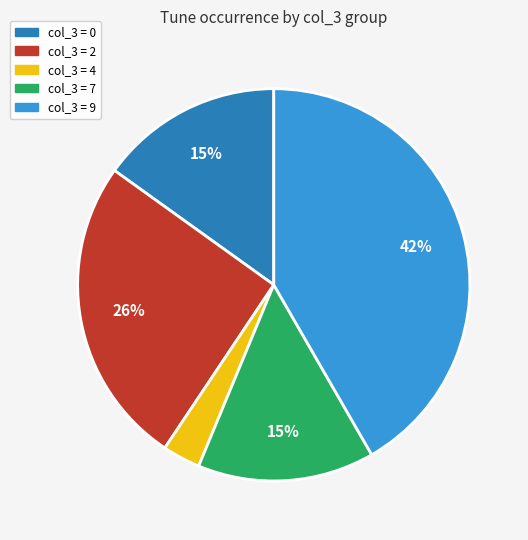

To the nearest percent, what is the difference between the largest and smallest slice percentages?

39%